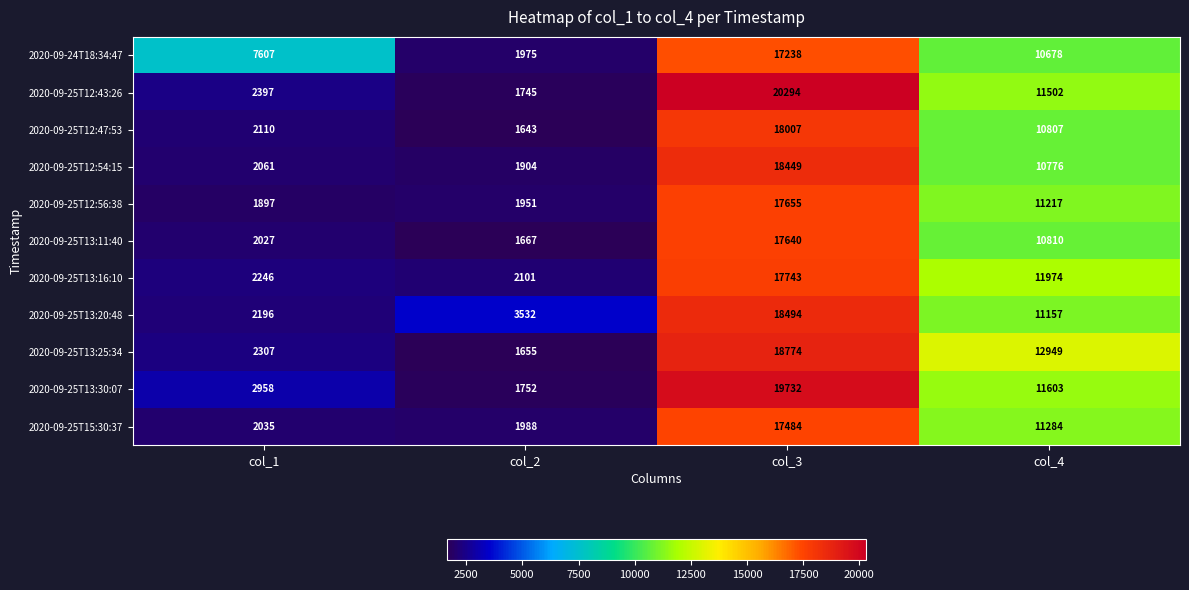

What is the smallest value displayed?

1643